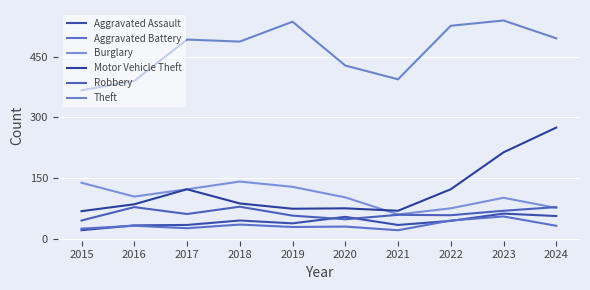

How many series are shown in this chart?

6